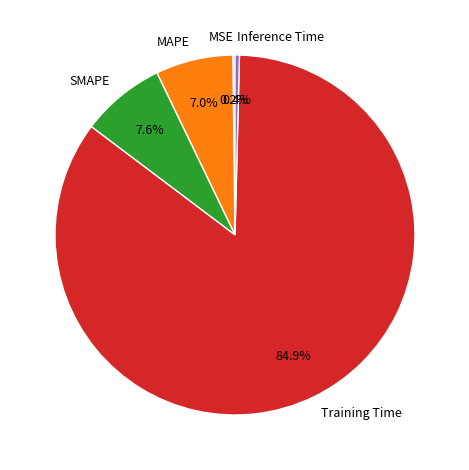

What is the largest slice in the pie chart?

Training Time